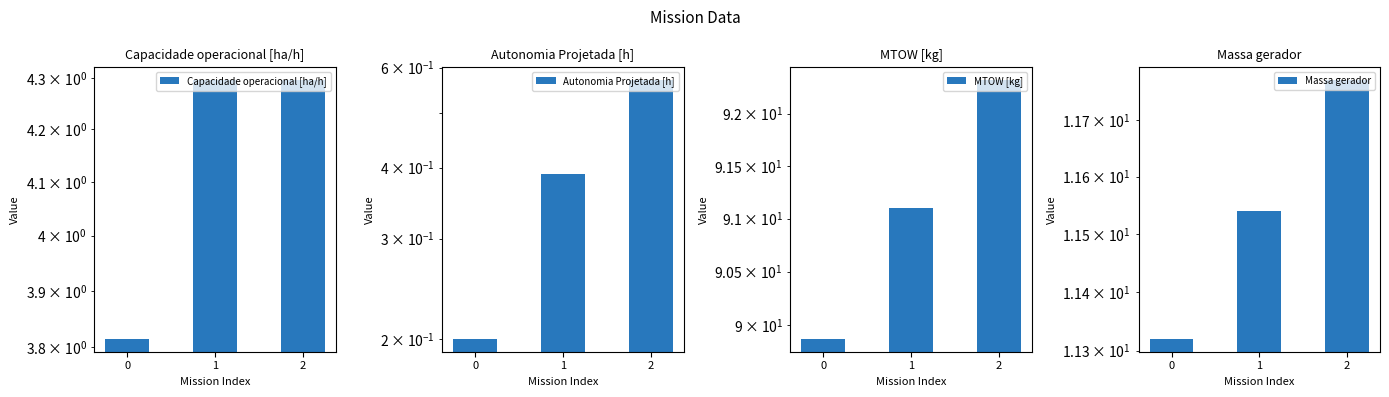

Which series has the largest total across all categories?

MTOW [kg]